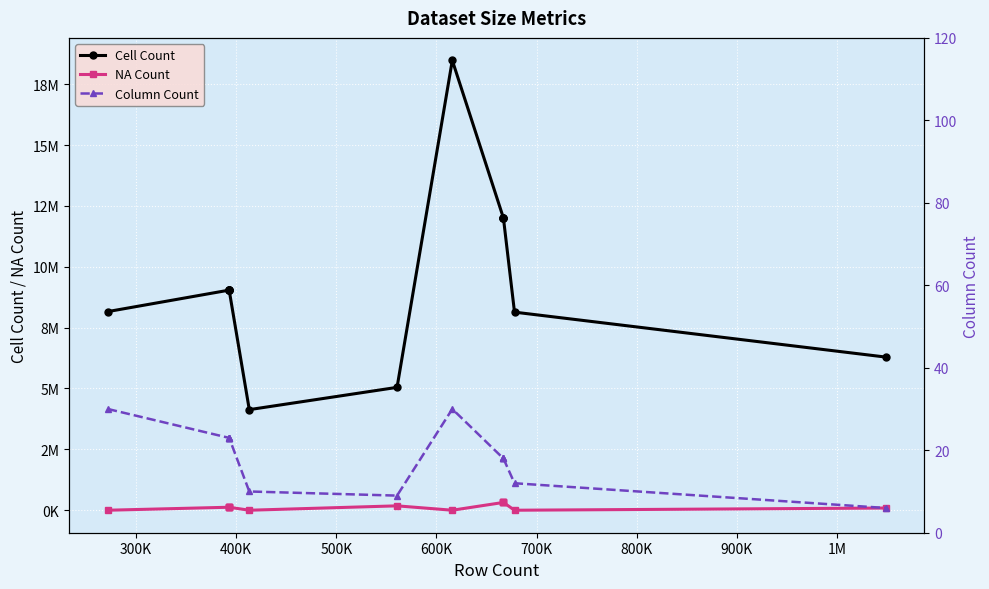

In Cell Count, how many points are higher than both neighbors (excluding endpoints)?

1